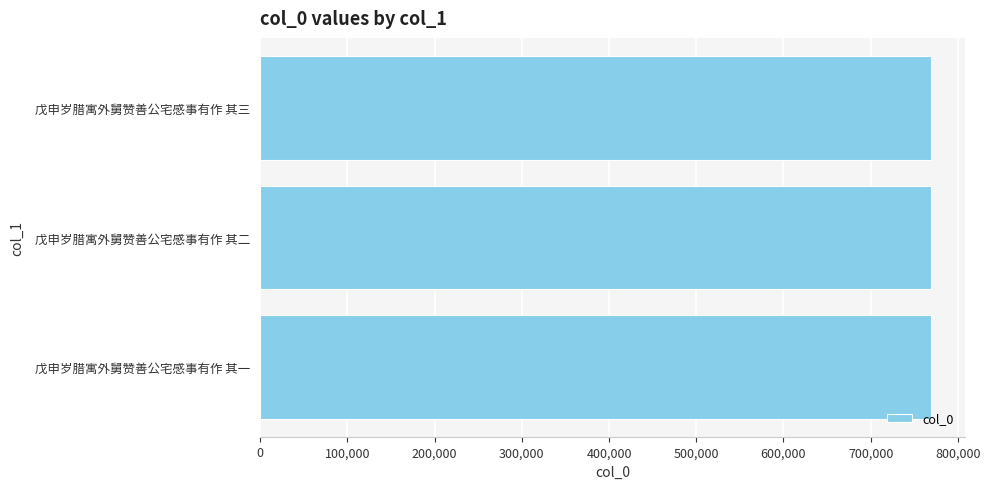

What is the greatest value displayed?

769225